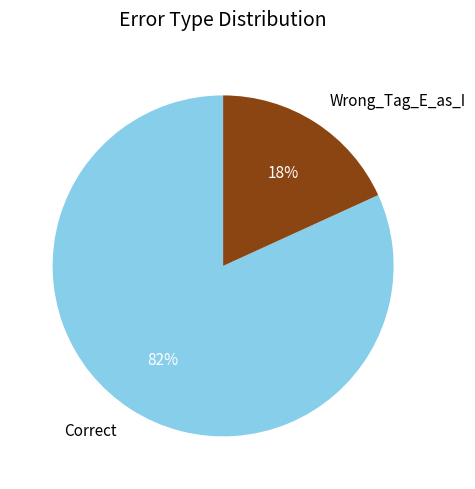

How many segments does this pie chart have?

2